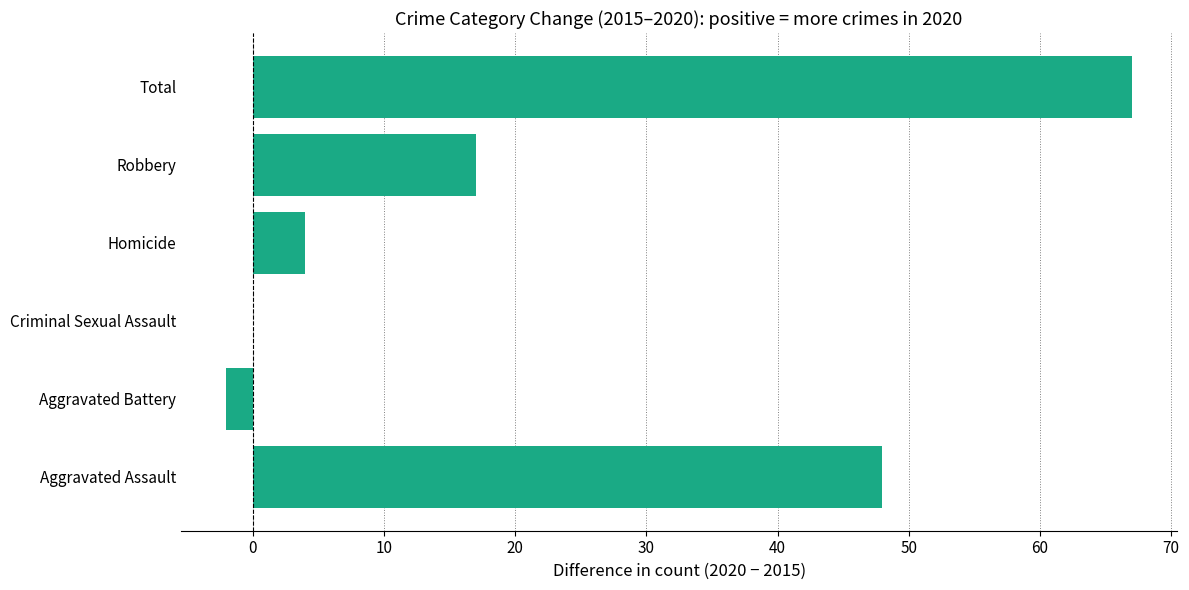

At which label is the value closest to 32?

Robbery